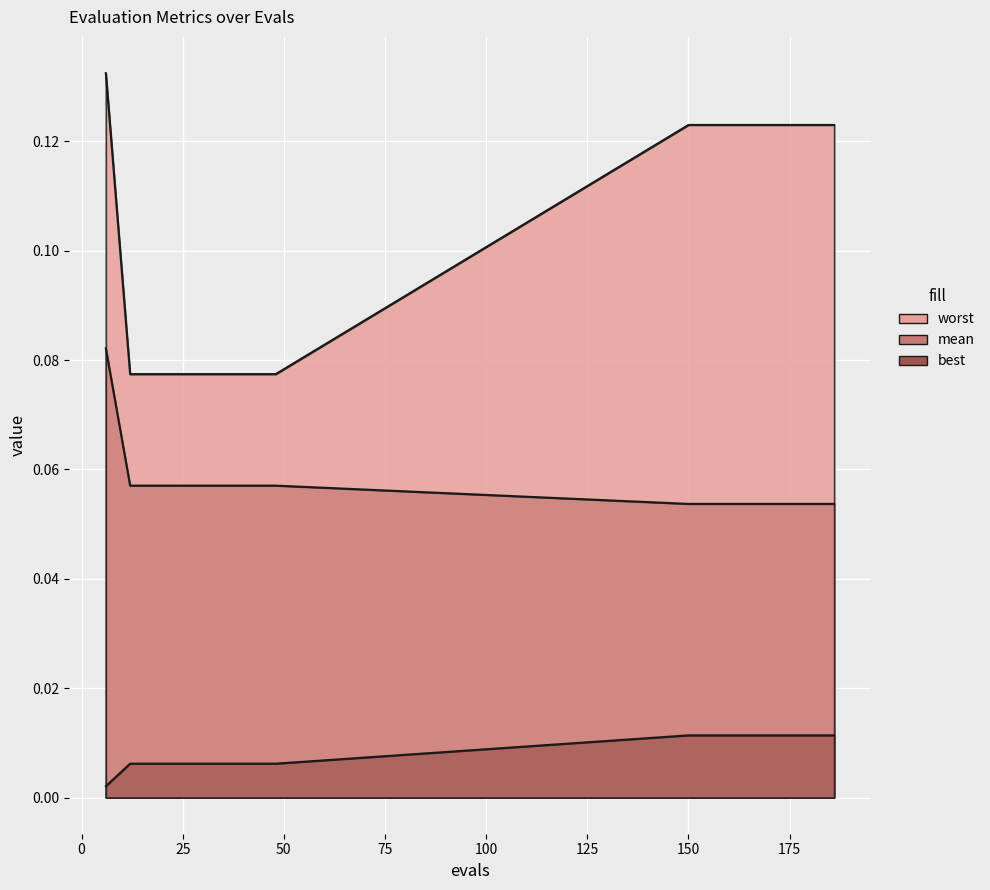

At how many categories does at least one series exceed 0?

15